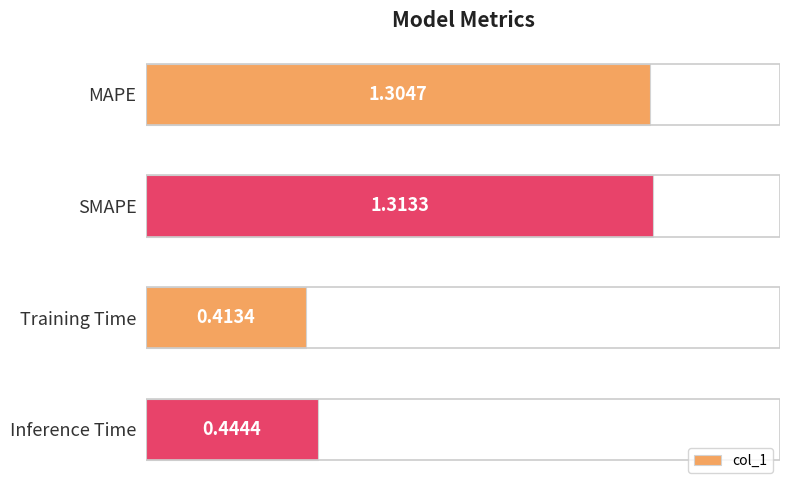

Which label corresponds to the smallest value in the chart?

Training Time